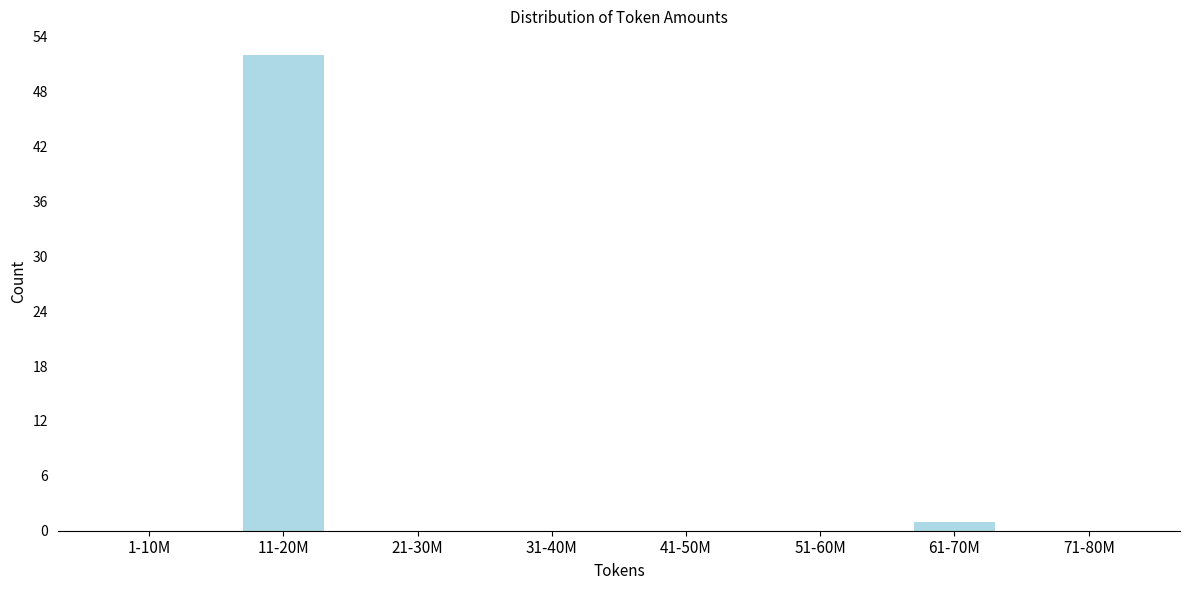

Reading left to right, what are all the values shown in this chart?

1-10M=0	11-20M=52	21-30M=0	31-40M=0	41-50M=0	51-60M=0	61-70M=1	71-80M=0